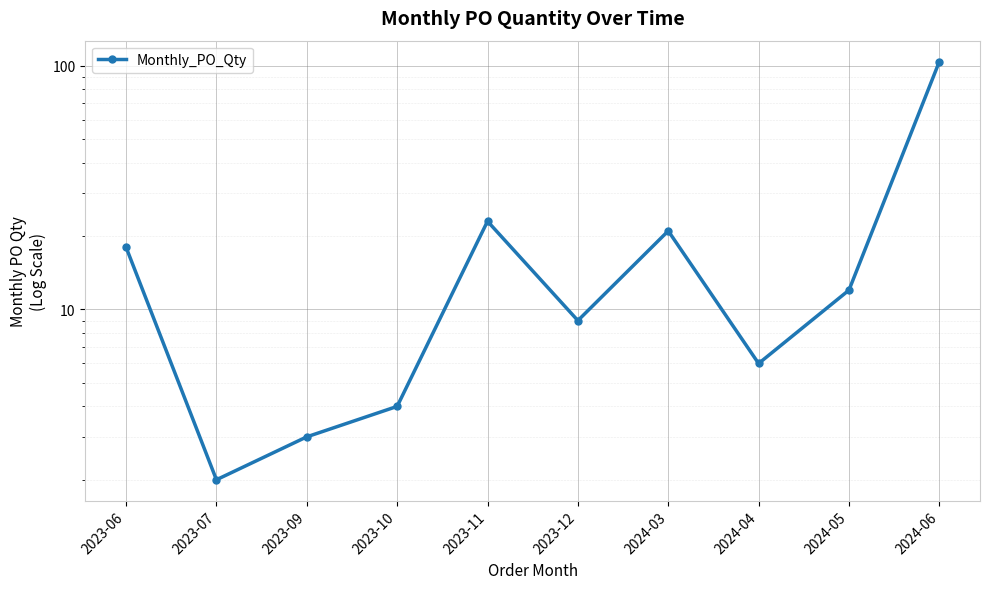

Rank the categories by value from highest to lowest.

2024-06, 2023-11, 2024-03, 2023-06, 2024-05, 2023-12, 2024-04, 2023-10, 2023-09, 2023-07